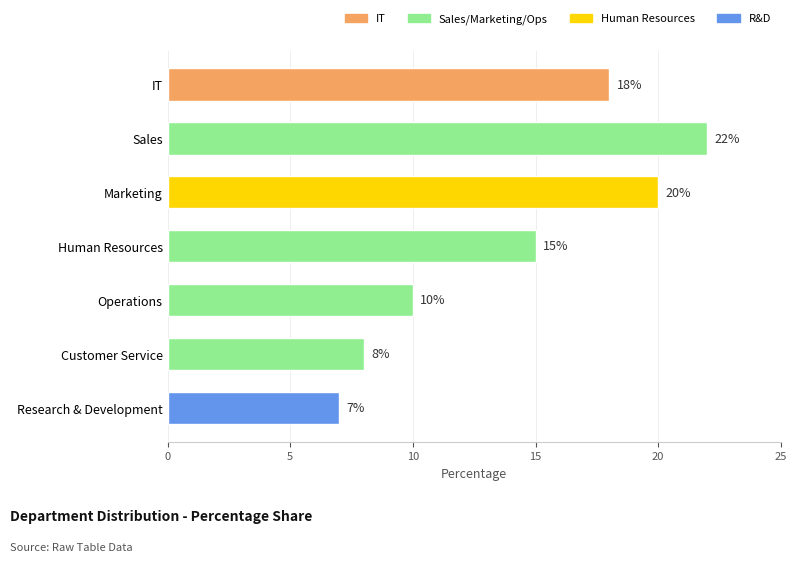

Rank the categories by value from highest to lowest.

Sales, Marketing, IT, Human Resources, Operations, Customer Service, Research & Development